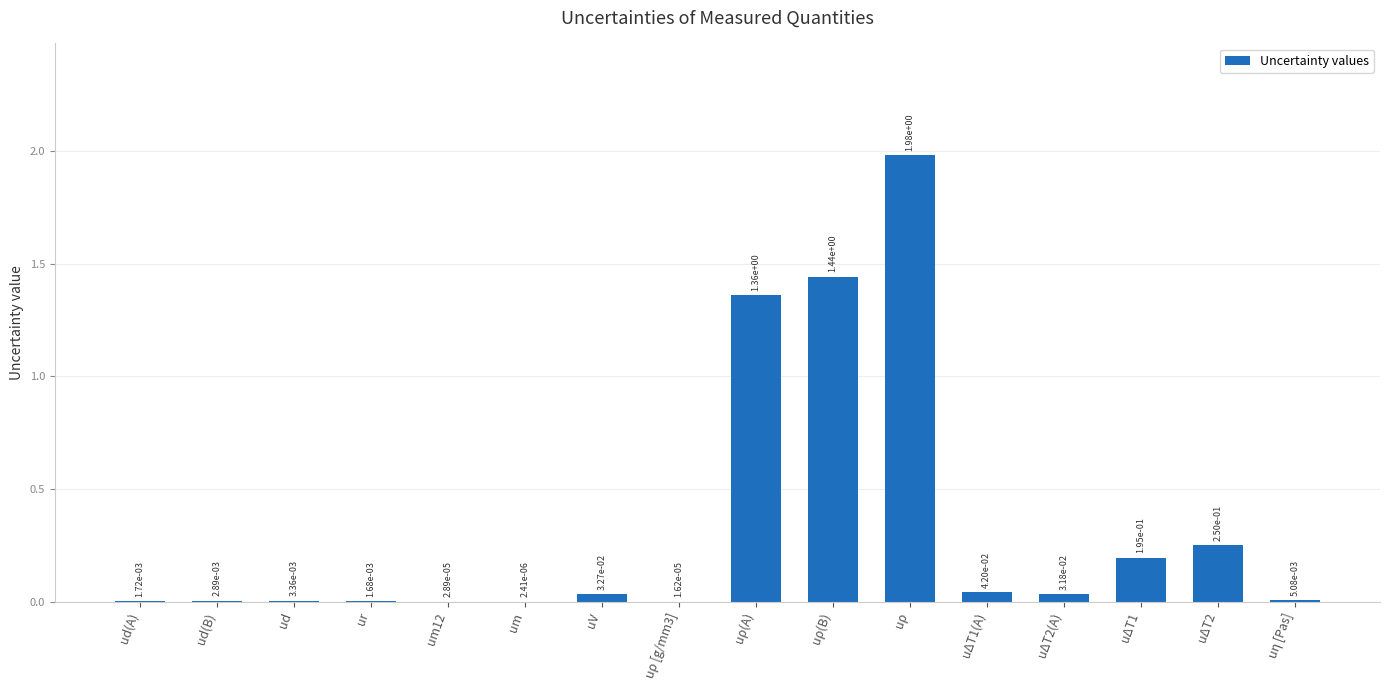

Which label corresponds to the largest value in the chart?

uρ